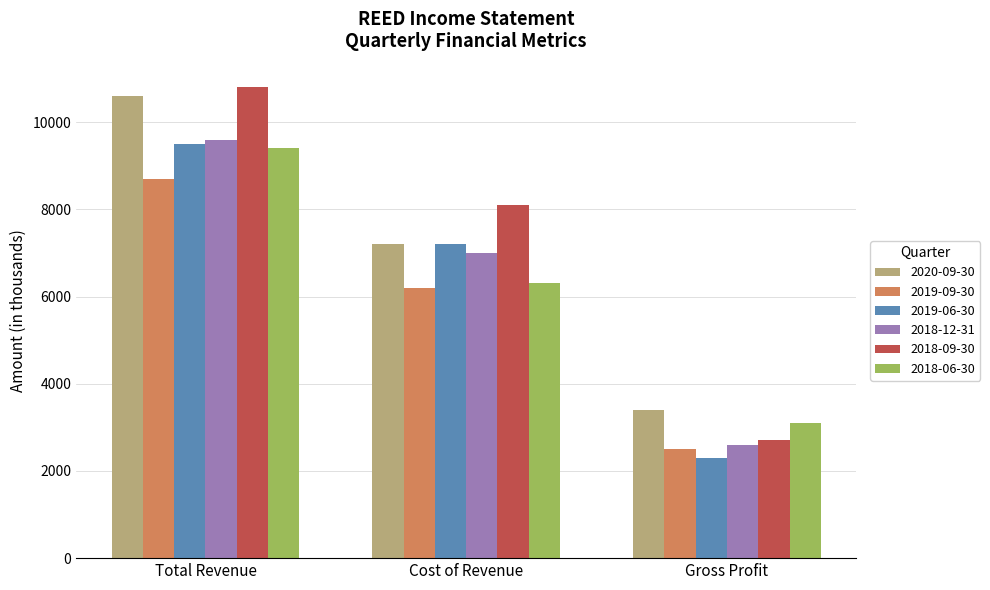

What is the value of the 2018-09-30 bar at the 3rd from the left?

2700